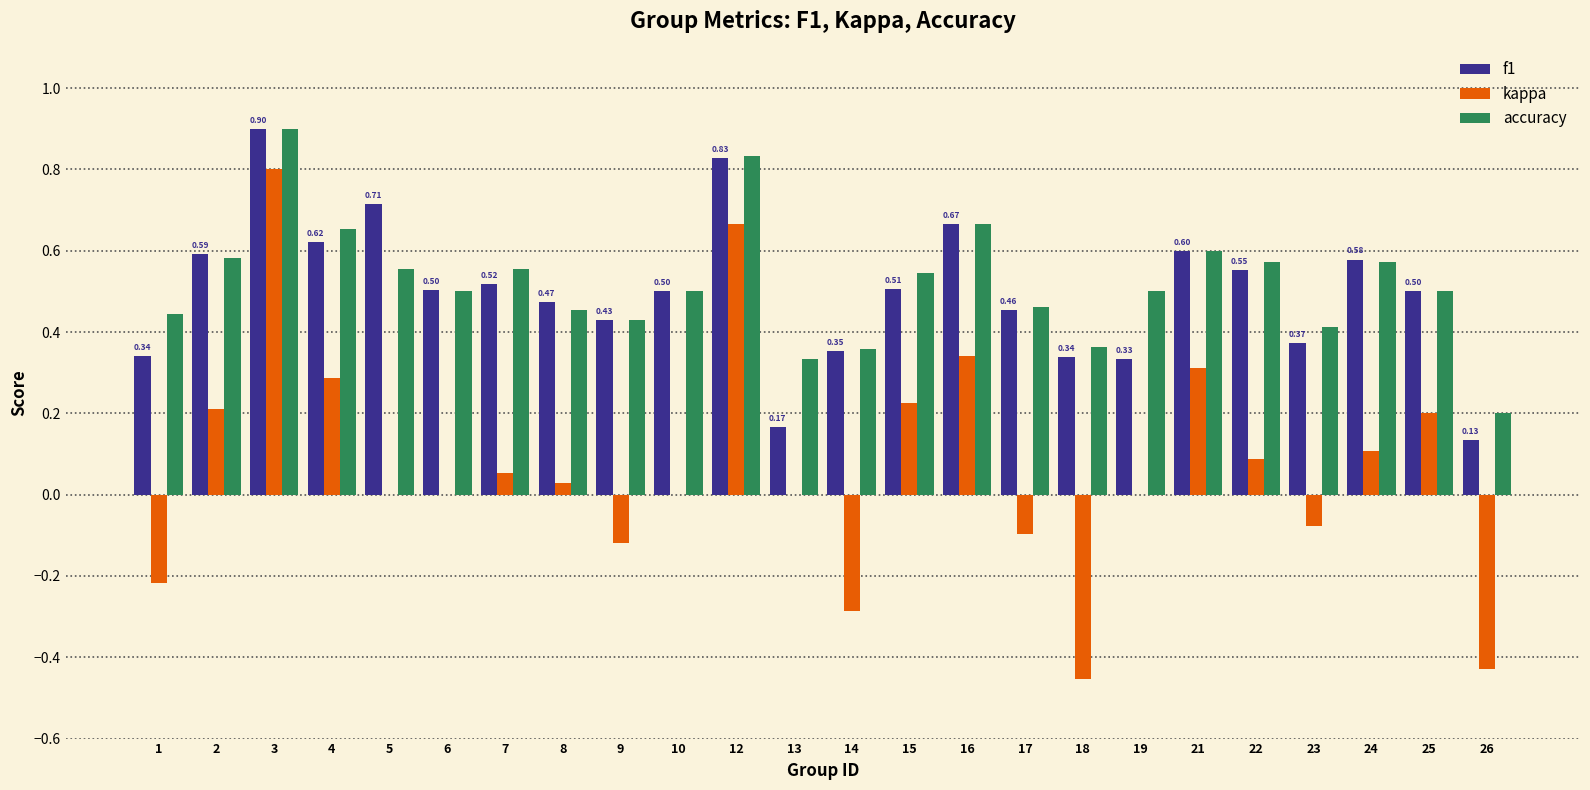

The value of accuracy at 4 is 0.3. True or false?

False